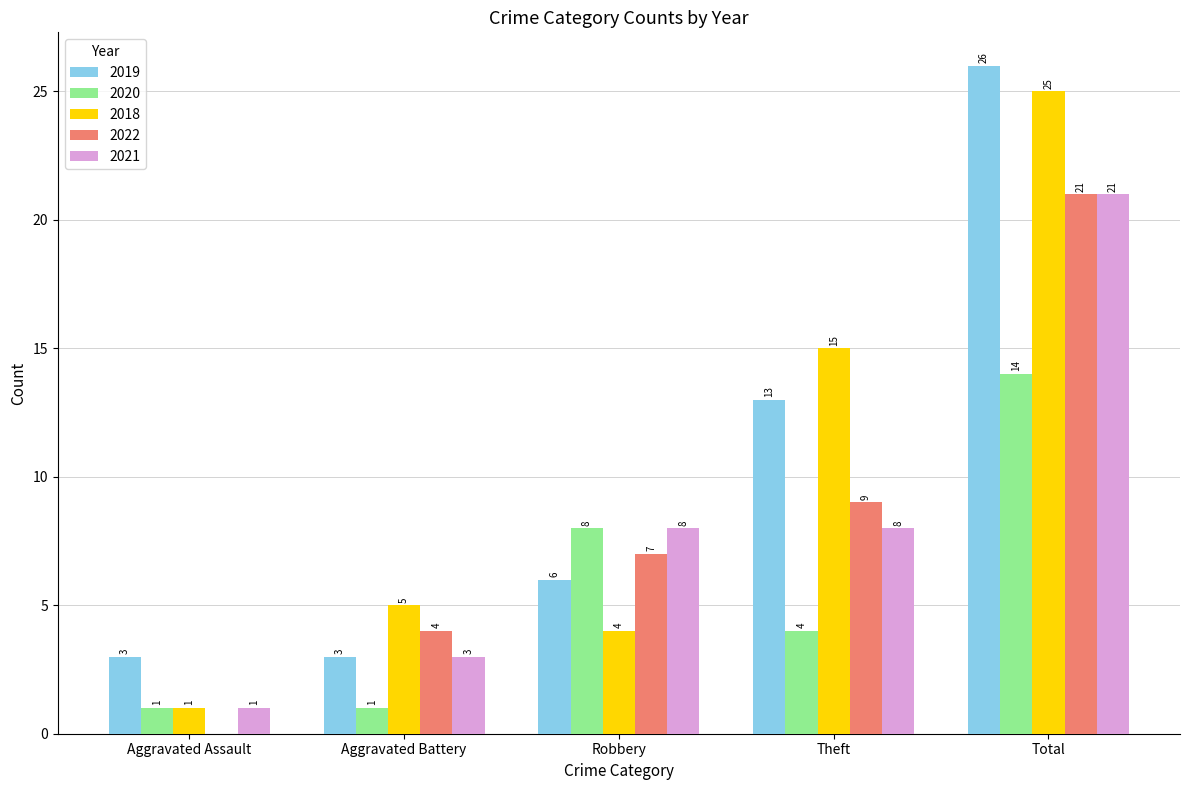

Count the 2019 values in the range 3 to 13.

4